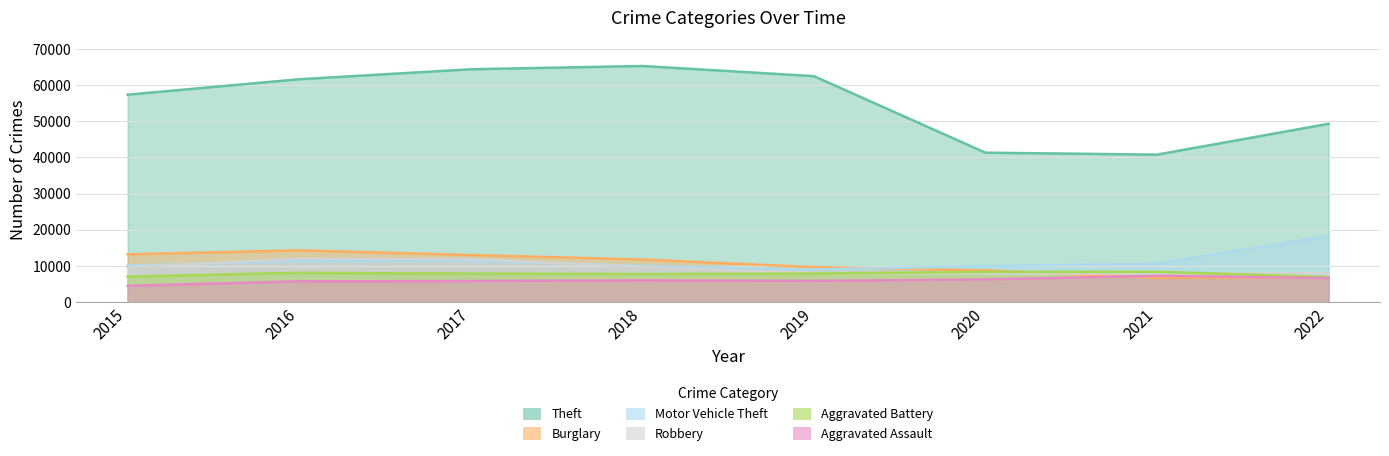

What is the lowest value of the Aggravated Assault series?

4480